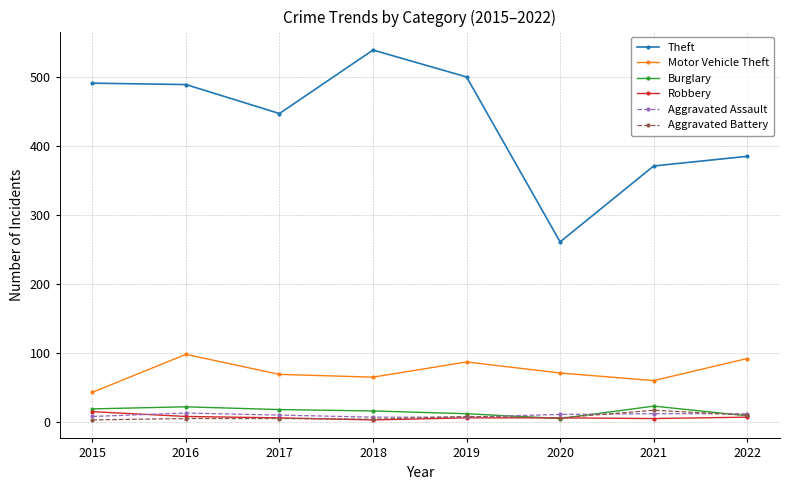

True or false: Theft has more than 0 interior local peaks.

True